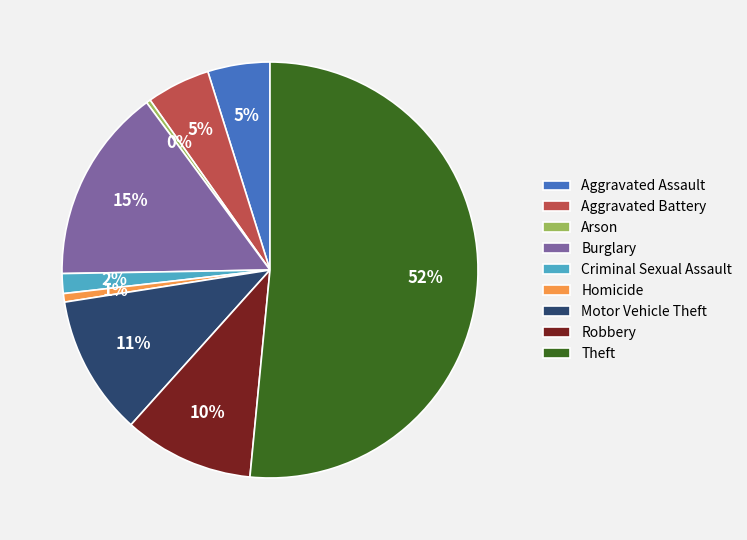

Which category accounts for the majority?

Theft